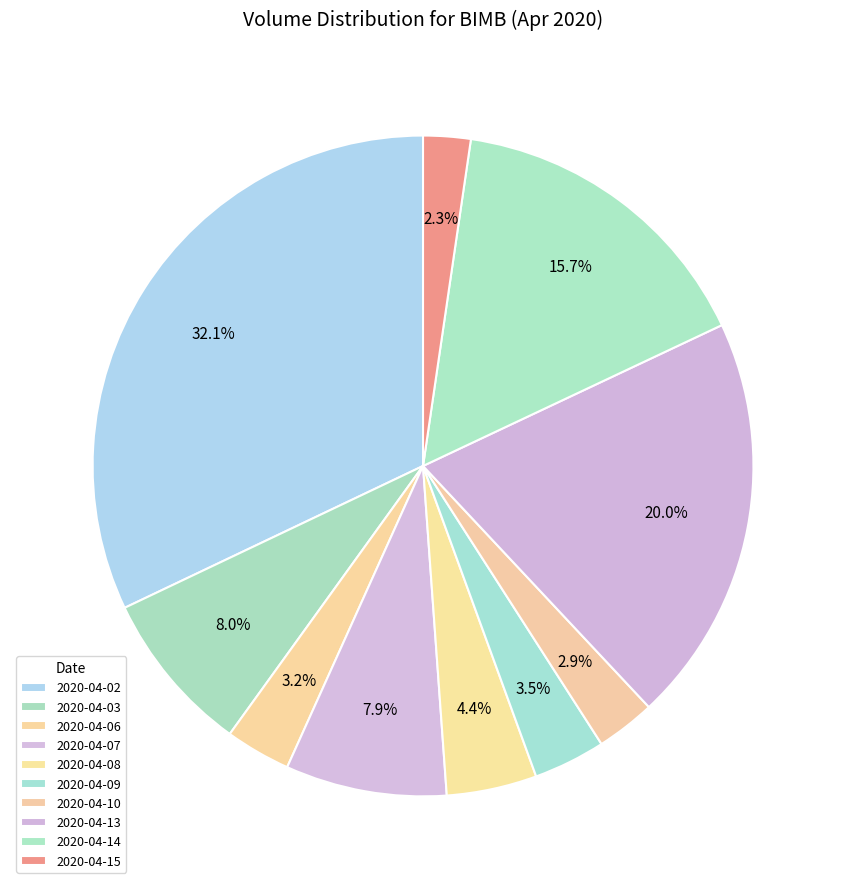

Is the sum of 2020-04-07 and 2020-04-09 greater than half?

No